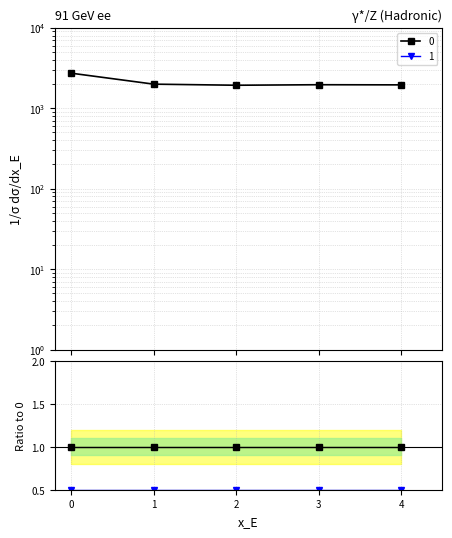

What are all the series names shown in the legend?

0, 1